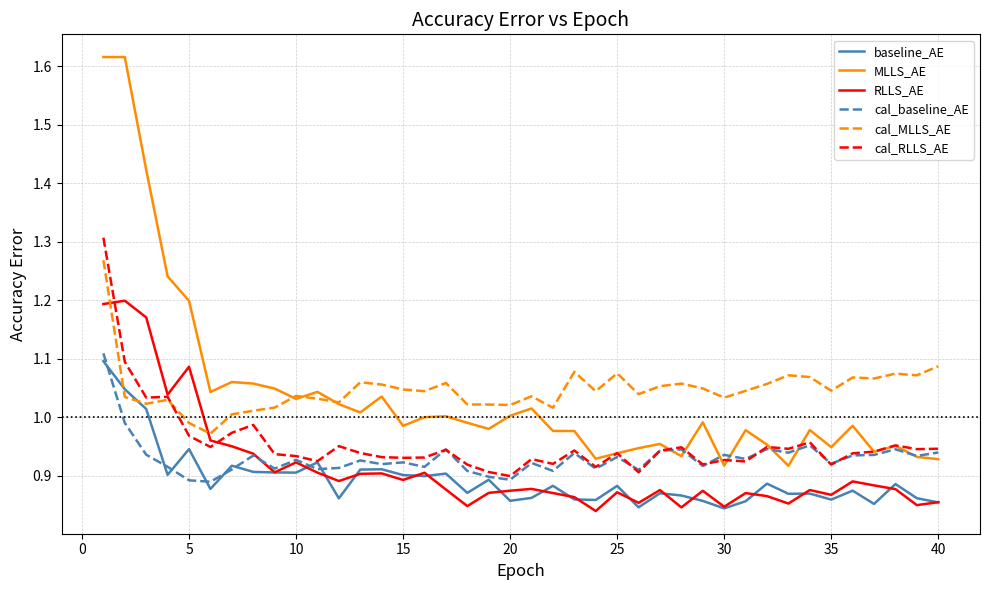

Which series has the largest range (max minus min)?

MLLS_AE